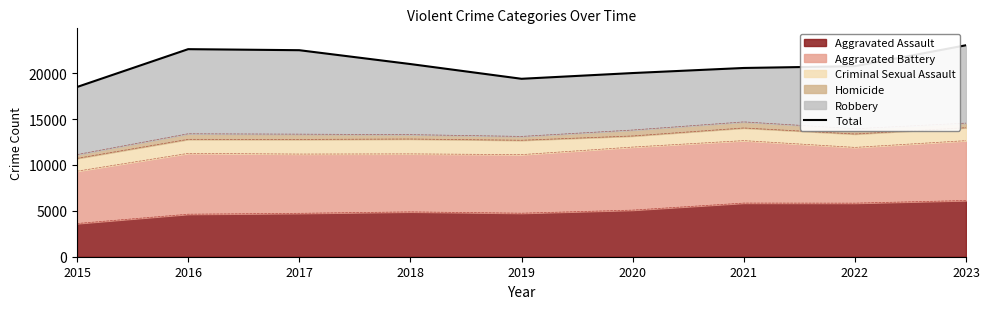

What is the average value?

20930